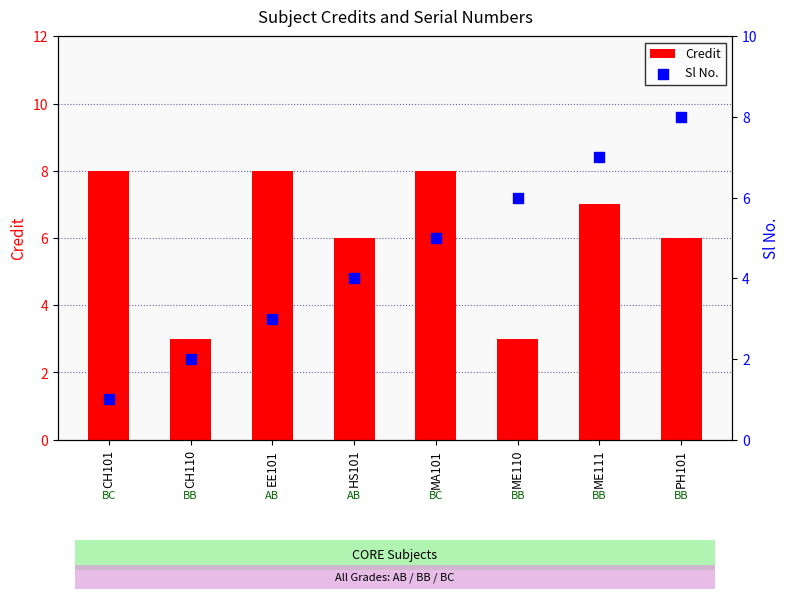

Is the value of Credit at CH101 greater than the value of Sl No. at MA101?

Yes